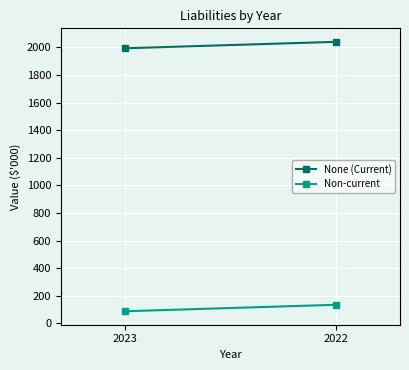

What is the sum of all None (Current) values?

4033